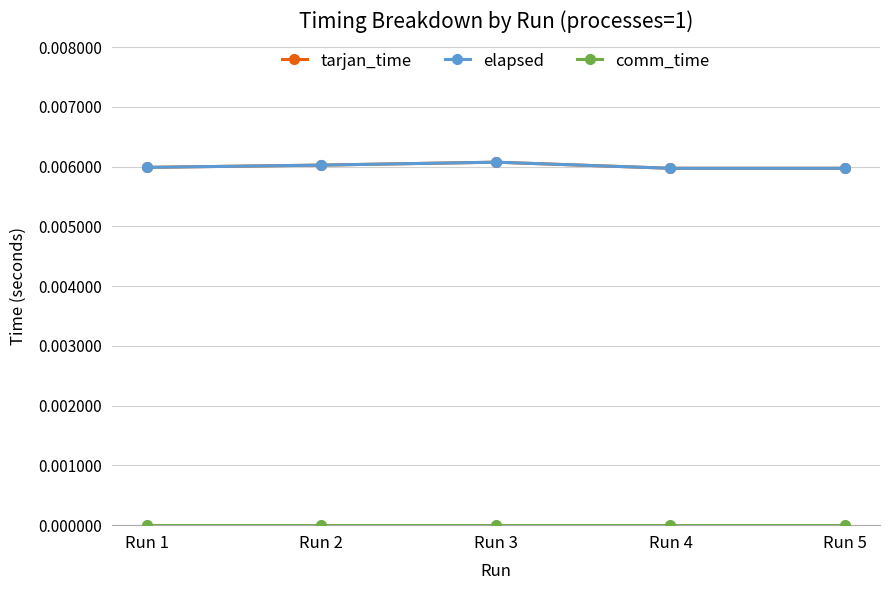

How many interior local peaks does the elapsed series have?

1